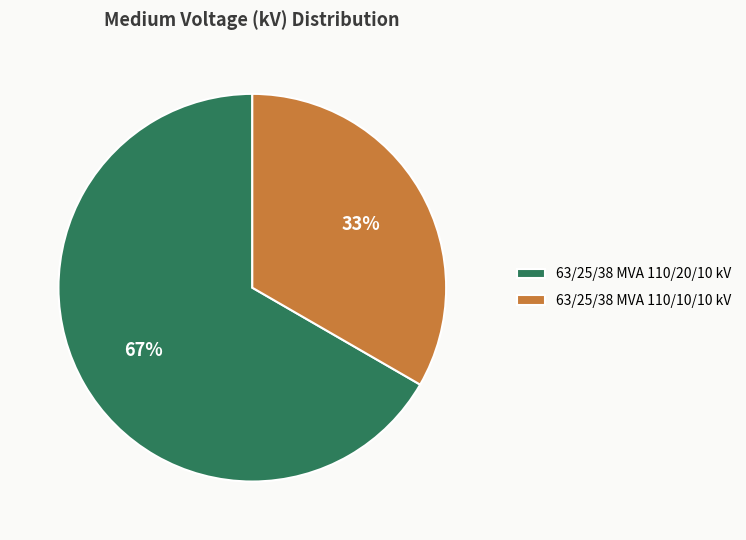

To the nearest percent, what is the combined percentage of 63/25/38 MVA 110/20/10 kV and 63/25/38 MVA 110/10/10 kV?

100%